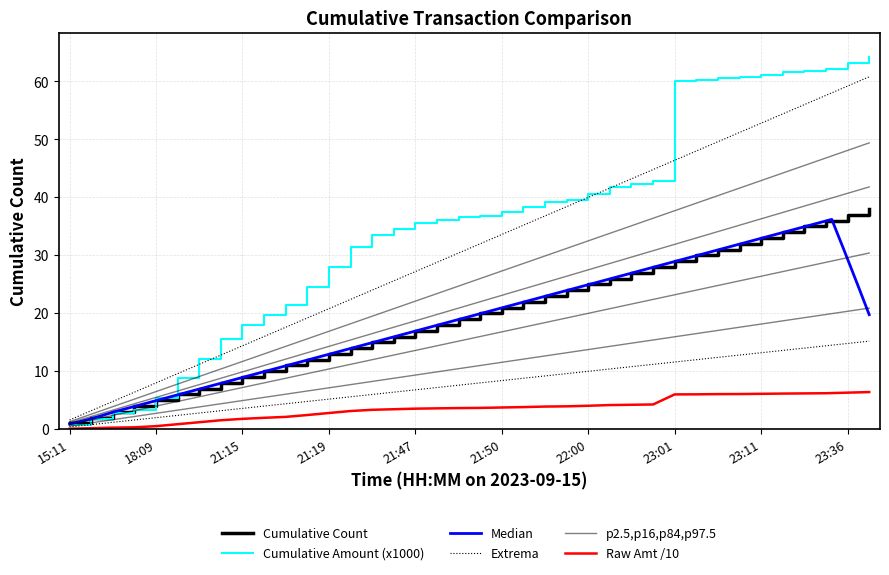

How many times do Cumulative Amount (x1000) and Cumulative Count cross each other?

1